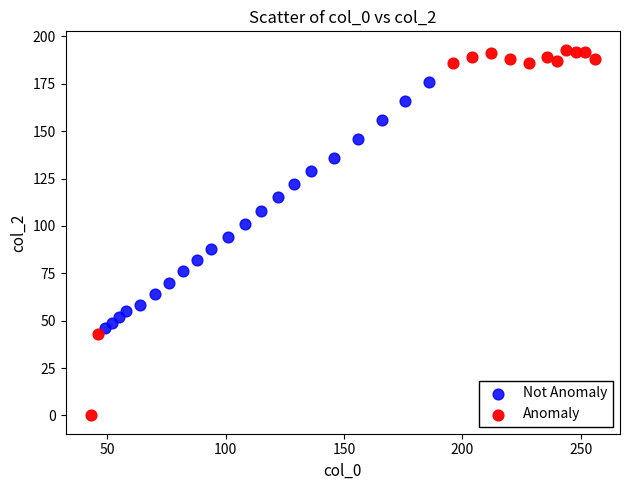

Which series has the widest spread of Y values?

Anomaly